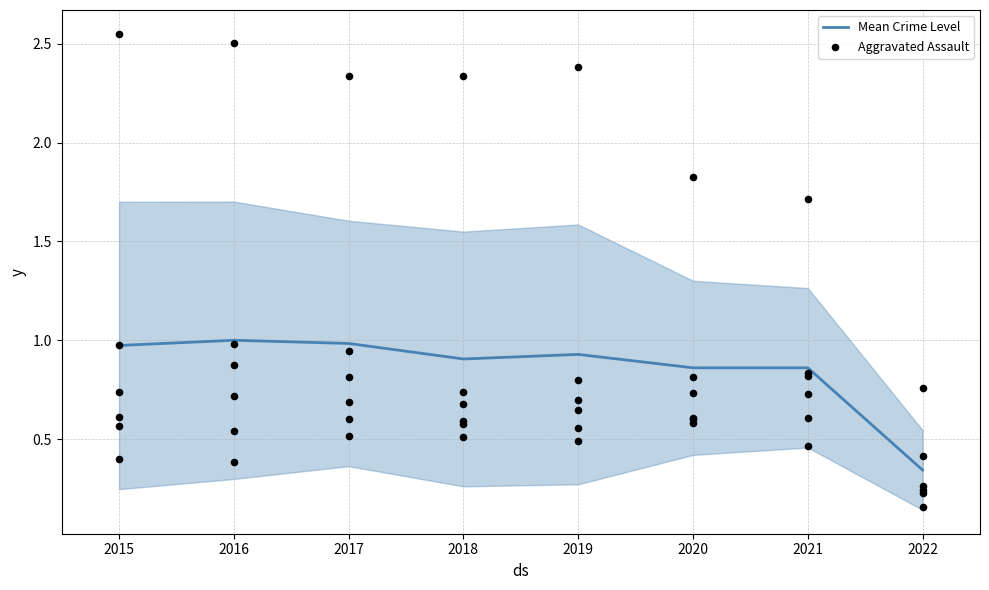

What are all the series names shown in the legend?

Mean Crime Level, Aggravated Assault